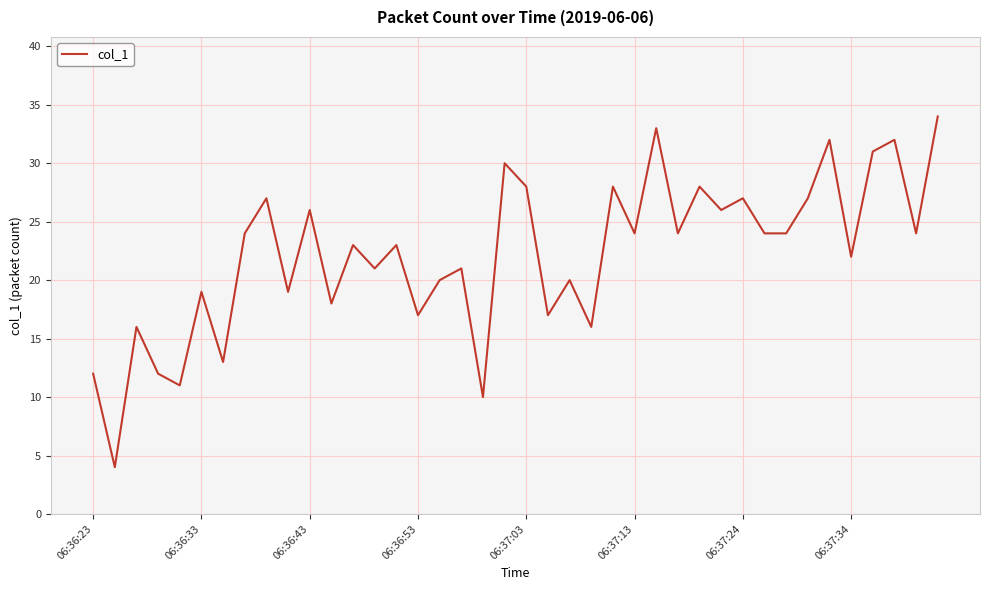

What is the minimum value shown in the chart?

4